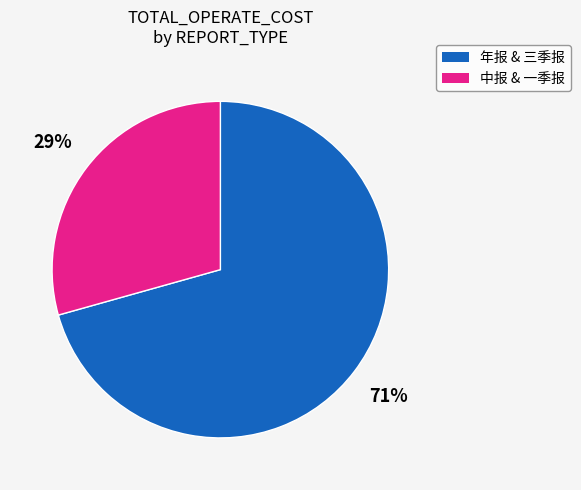

To the nearest percent, what is the combined percentage of 年报 & 三季报 and 中报 & 一季报?

100%